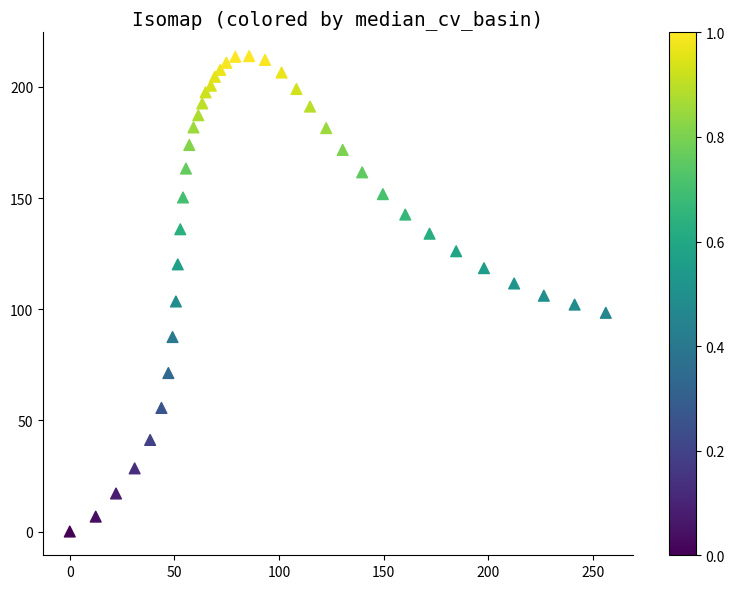

What is the range of X values (max minus min)?

256.1